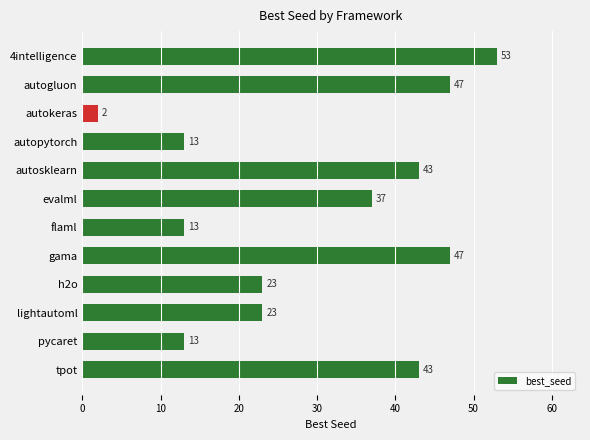

What is the difference between the maximum and minimum values?

51